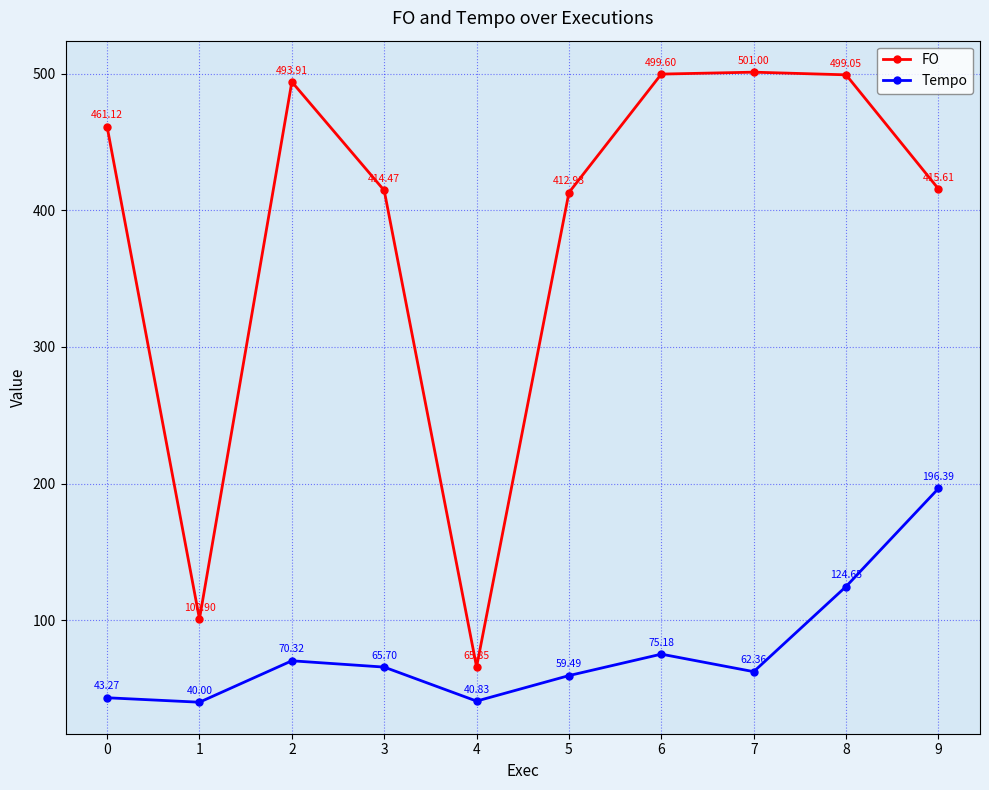

What is the sum of all FO values?

3864.4